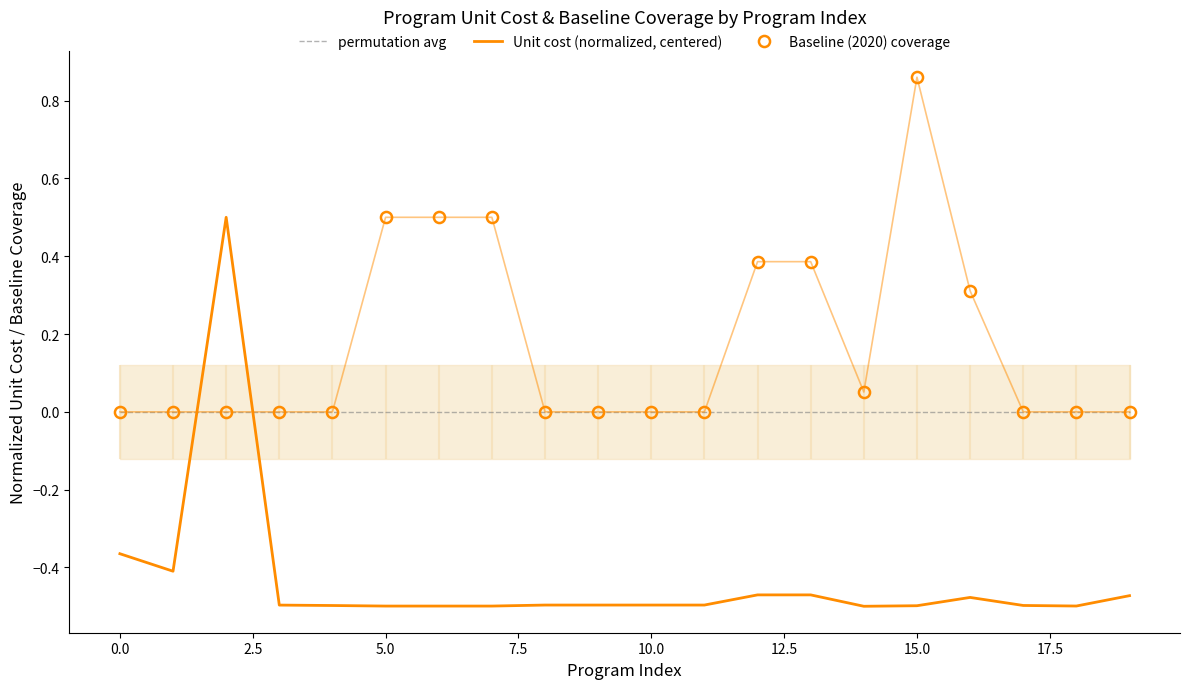

What are all the series names shown in the legend?

permutation avg, Unit cost (normalized, centered), Baseline (2020) coverage